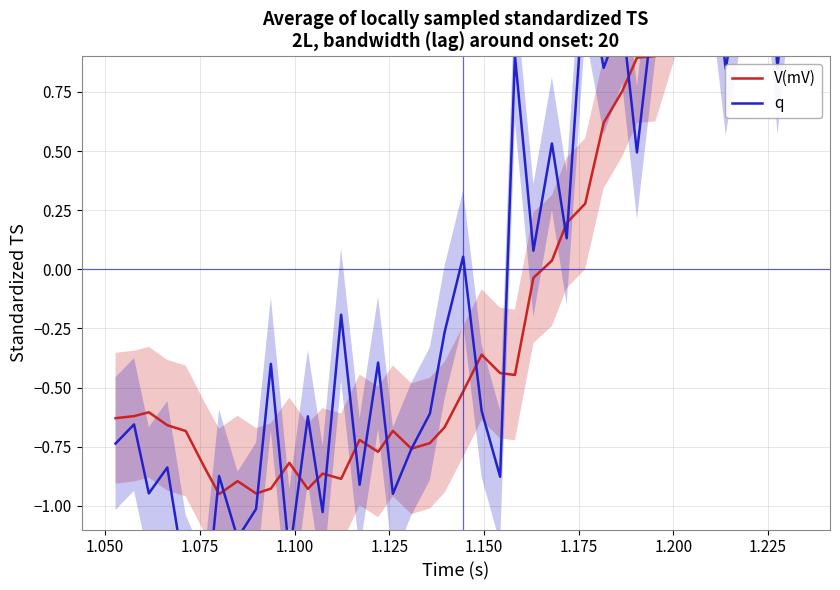

How many intersections are there between q and V(mV)?

18